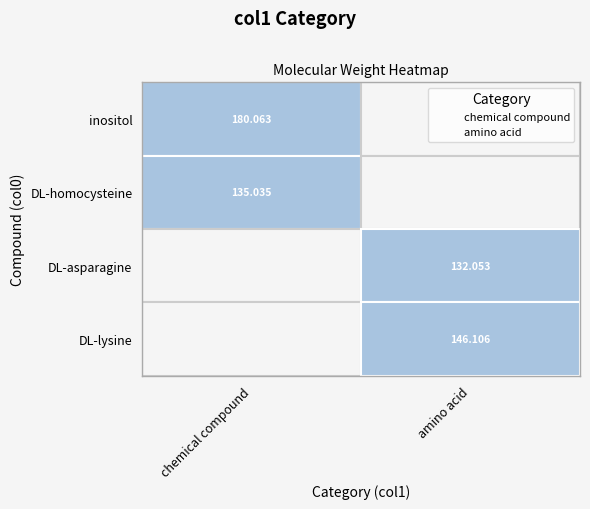

What are all the series names shown in the legend?

chemical compound, amino acid